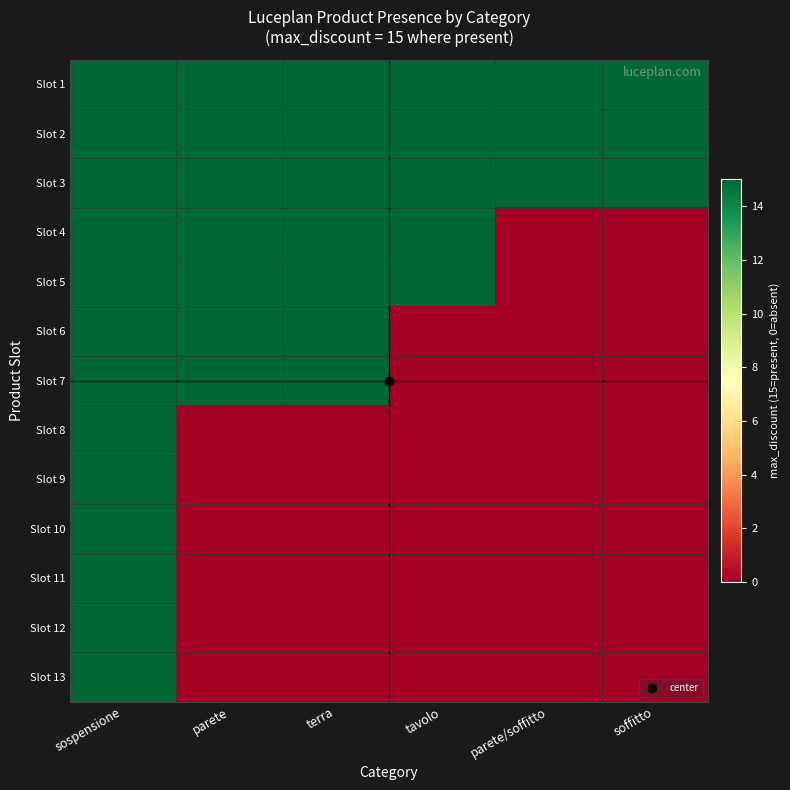

Reading left to right, transcribe all the data shown in this chart.

Slot 1: sospensione=15	parete=15	terra=15	tavolo=15	parete/soffitto=15	soffitto=15
Slot 2: sospensione=15	parete=15	terra=15	tavolo=15	parete/soffitto=15	soffitto=15
Slot 3: sospensione=15	parete=15	terra=15	tavolo=15	parete/soffitto=15	soffitto=15
Slot 4: sospensione=15	parete=15	terra=15	tavolo=15	parete/soffitto=0	soffitto=0
Slot 5: sospensione=15	parete=15	terra=15	tavolo=15	parete/soffitto=0	soffitto=0
Slot 6: sospensione=15	parete=15	terra=15	tavolo=0	parete/soffitto=0	soffitto=0
Slot 7: sospensione=15	parete=15	terra=15	tavolo=0	parete/soffitto=0	soffitto=0
Slot 8: sospensione=15	parete=0	terra=0	tavolo=0	parete/soffitto=0	soffitto=0
Slot 9: sospensione=15	parete=0	terra=0	tavolo=0	parete/soffitto=0	soffitto=0
Slot 10: sospensione=15	parete=0	terra=0	tavolo=0	parete/soffitto=0	soffitto=0
Slot 11: sospensione=15	parete=0	terra=0	tavolo=0	parete/soffitto=0	soffitto=0
Slot 12: sospensione=15	parete=0	terra=0	tavolo=0	parete/soffitto=0	soffitto=0
Slot 13: sospensione=15	parete=0	terra=0	tavolo=0	parete/soffitto=0	soffitto=0